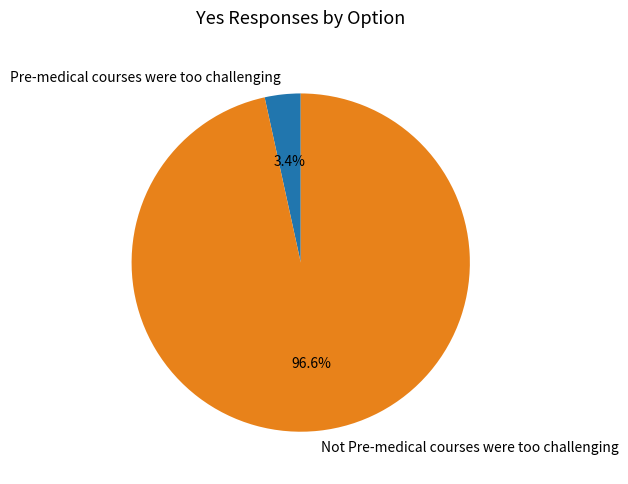

What is the smallest slice in the pie chart?

Pre-medical courses were too challenging